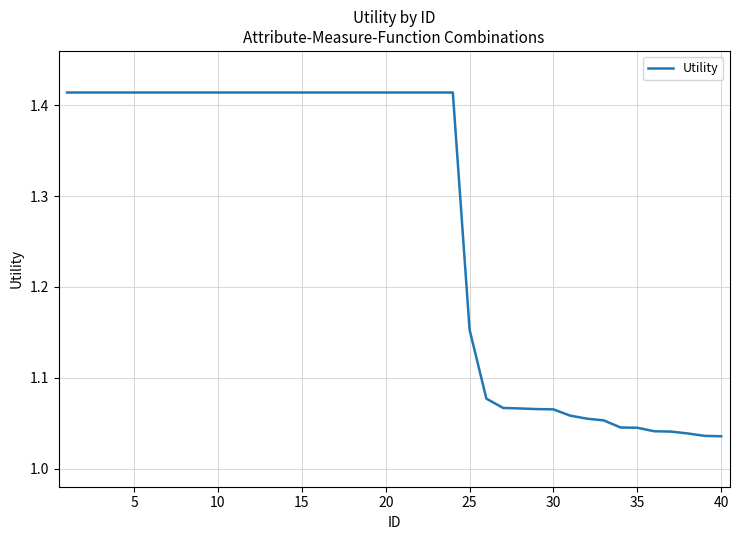

Does the chart have visible grid lines?

Yes